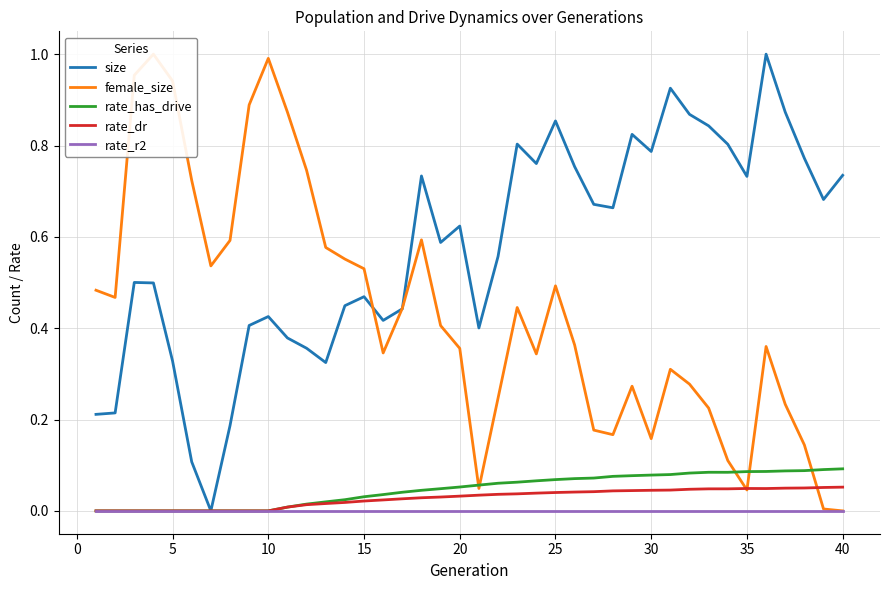

How many distinct data groups are displayed?

5